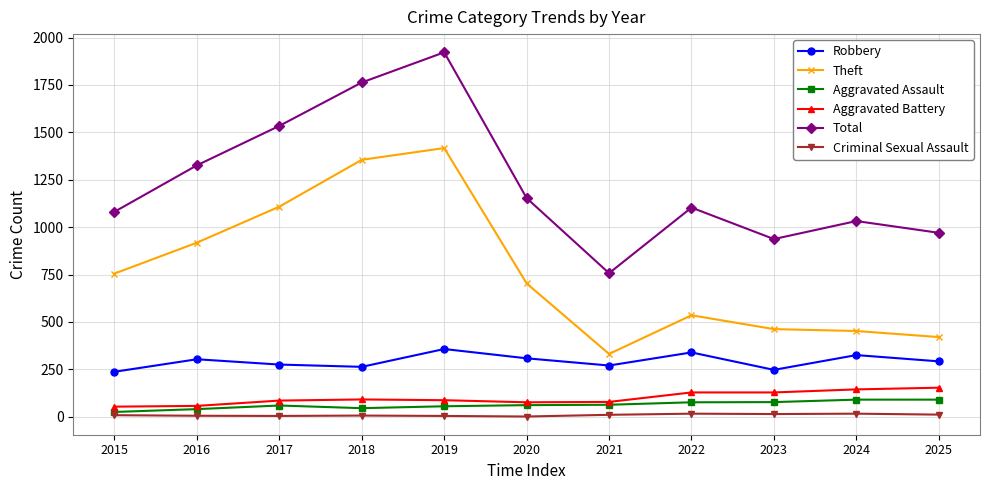

What are all the series names shown in the legend?

Robbery, Theft, Aggravated Assault, Aggravated Battery, Total, Criminal Sexual Assault